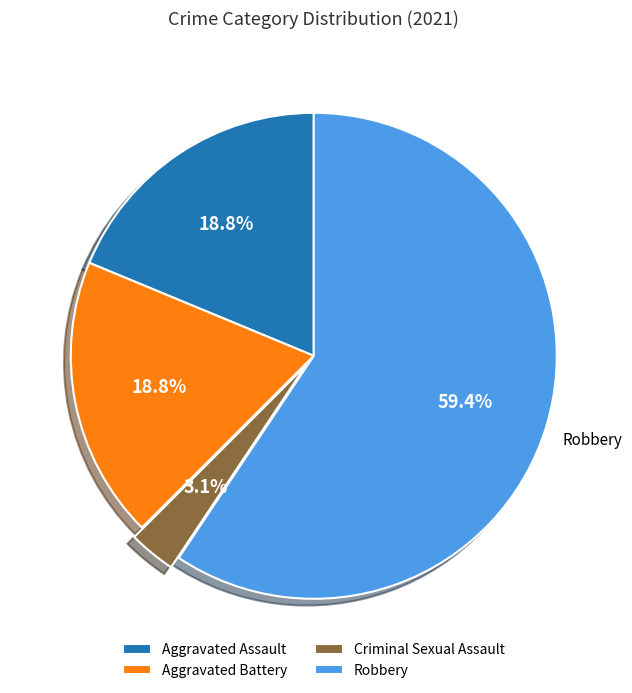

What is the largest slice in the pie chart?

Robbery